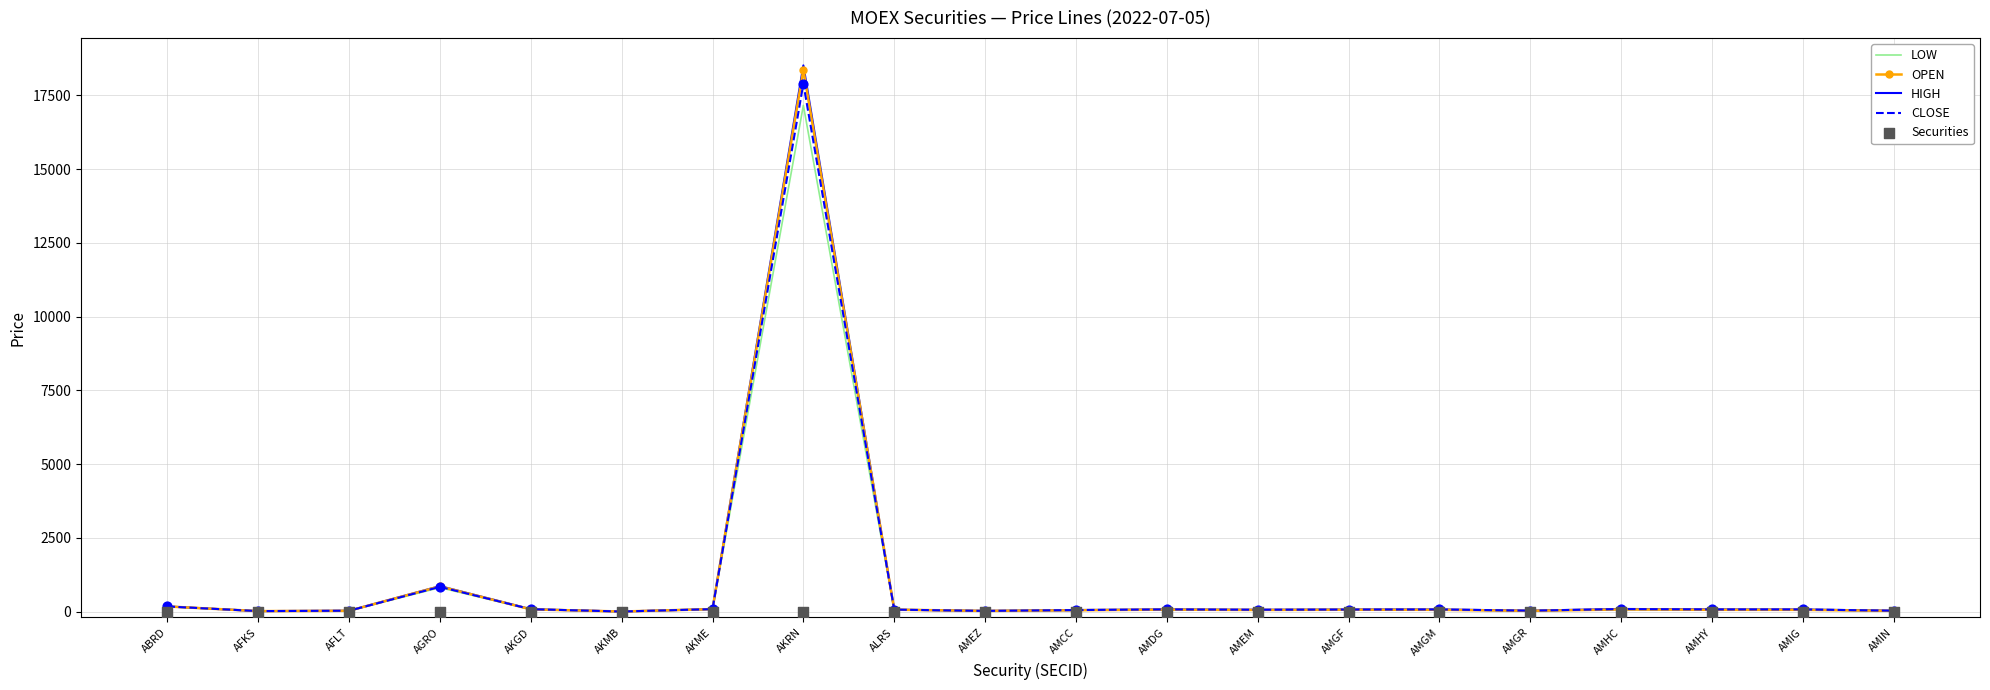

At how many categories does at least one series exceed 17263?

1